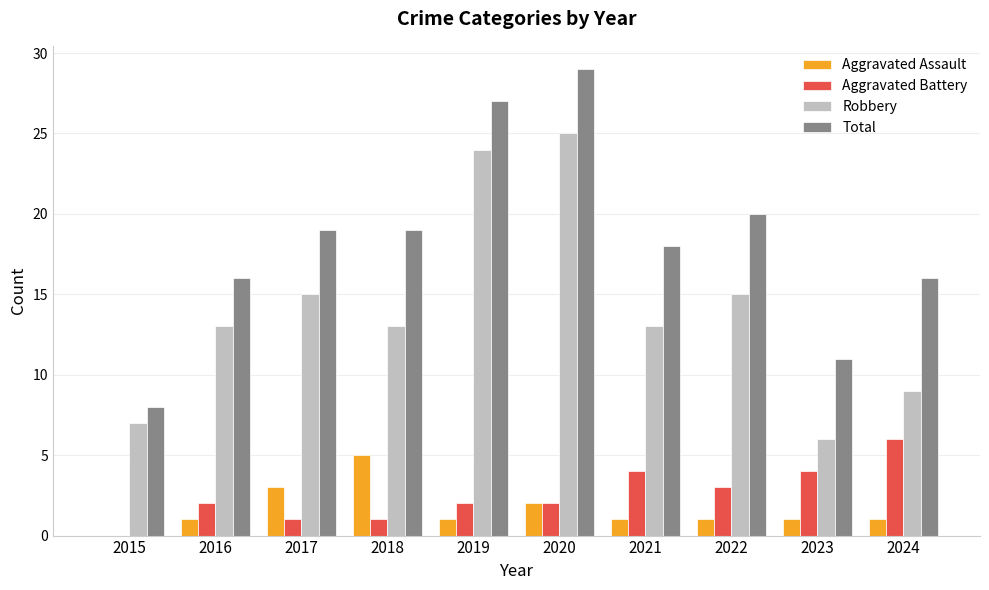

Is the value of Robbery at 2023 greater than the value of Total at 2018?

No